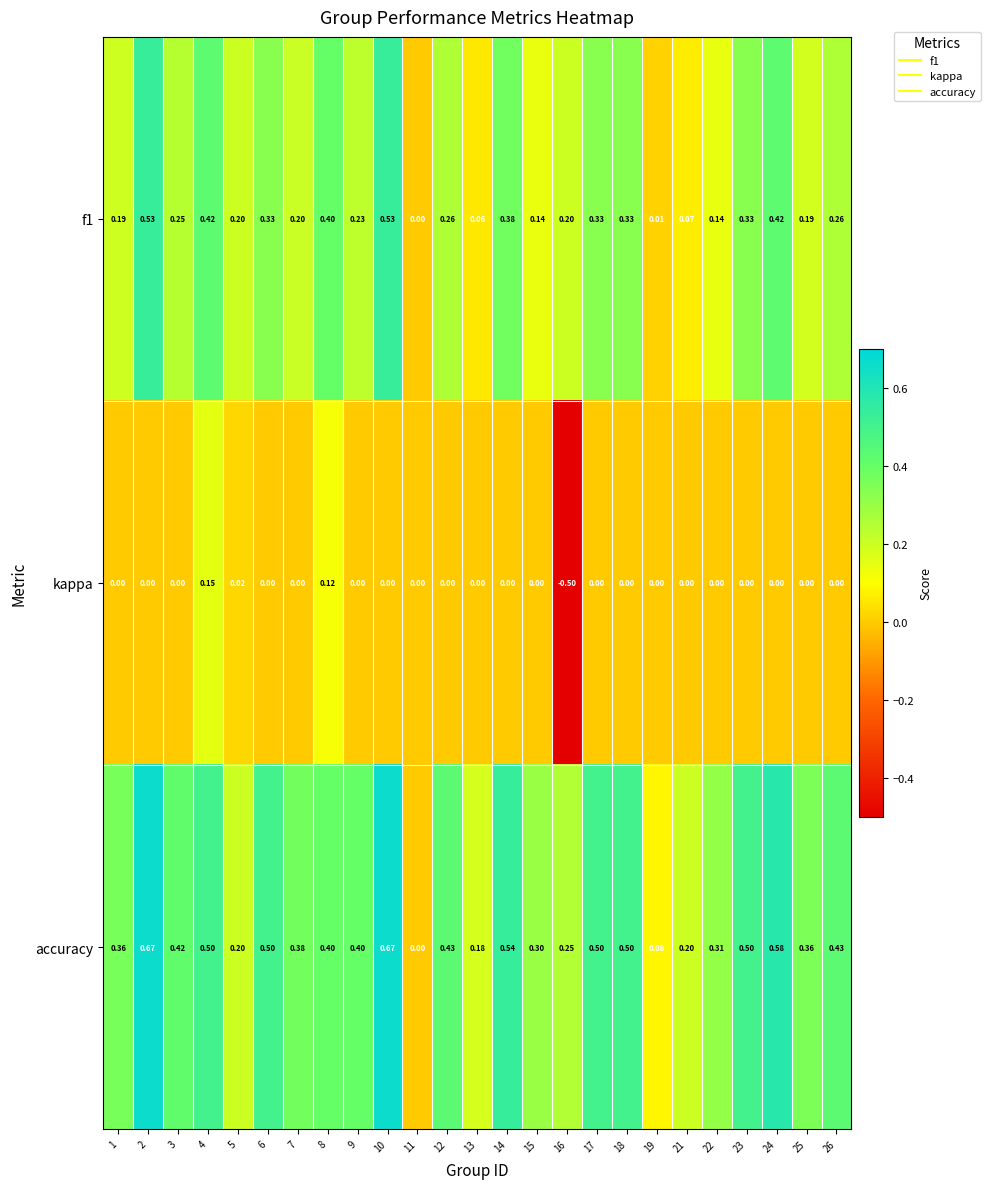

Which series has the largest total across all categories?

accuracy